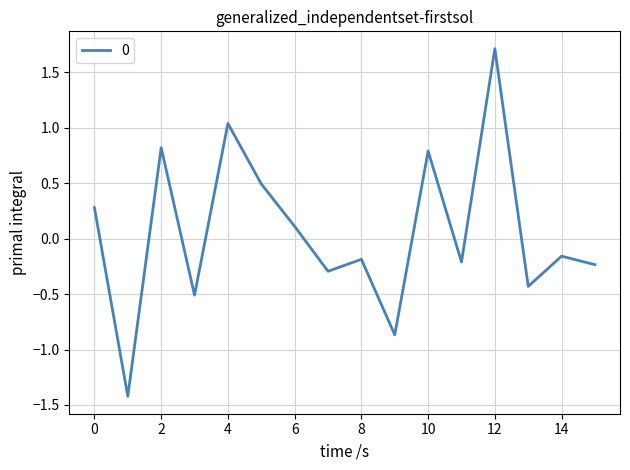

What is the maximum value shown in the chart?

1.7